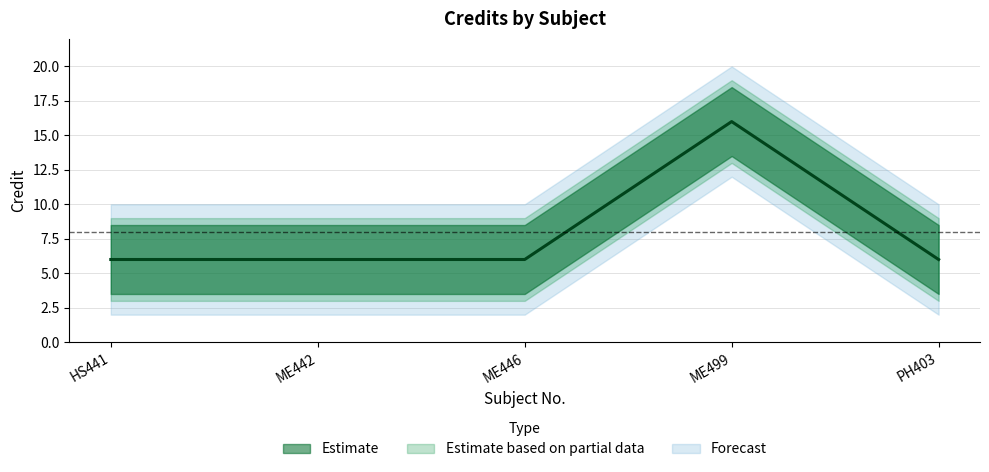

What is the value of the 1st point from the left?

6